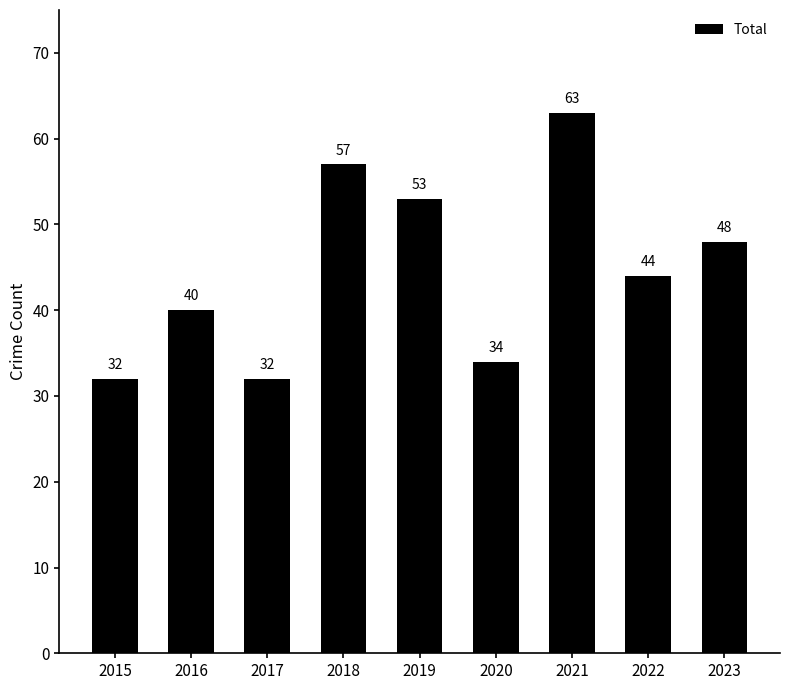

What is the value of the 1st bar from the left?

32